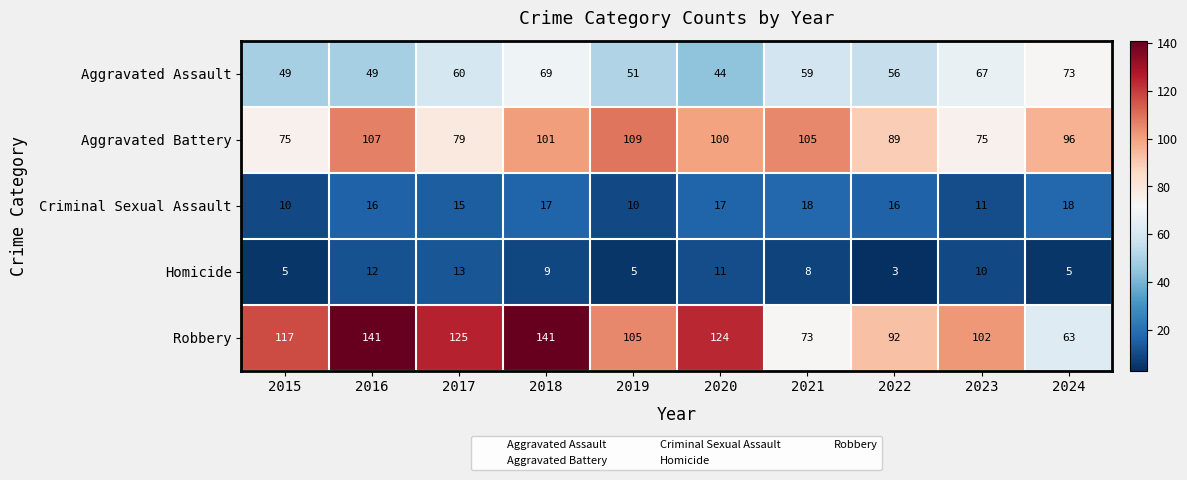

What is the sum of all Criminal Sexual Assault values?

148